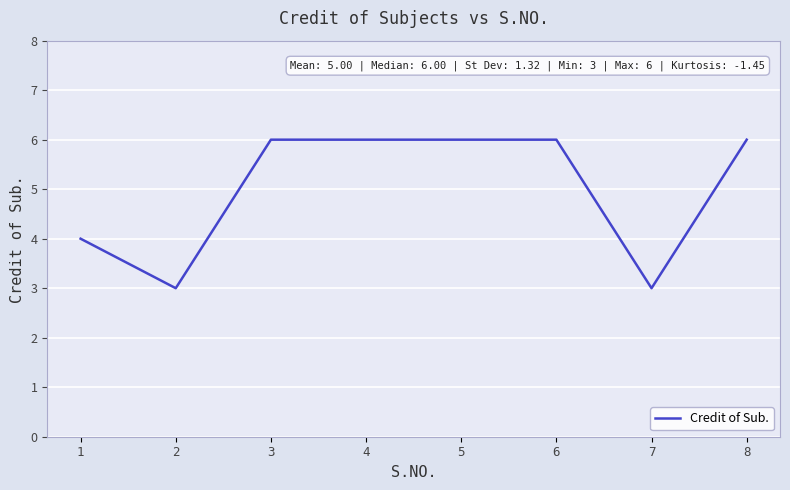

Reading left to right, extract all data points from this chart.

1=4	2=3	3=6	4=6	5=6	6=6	7=3	8=6